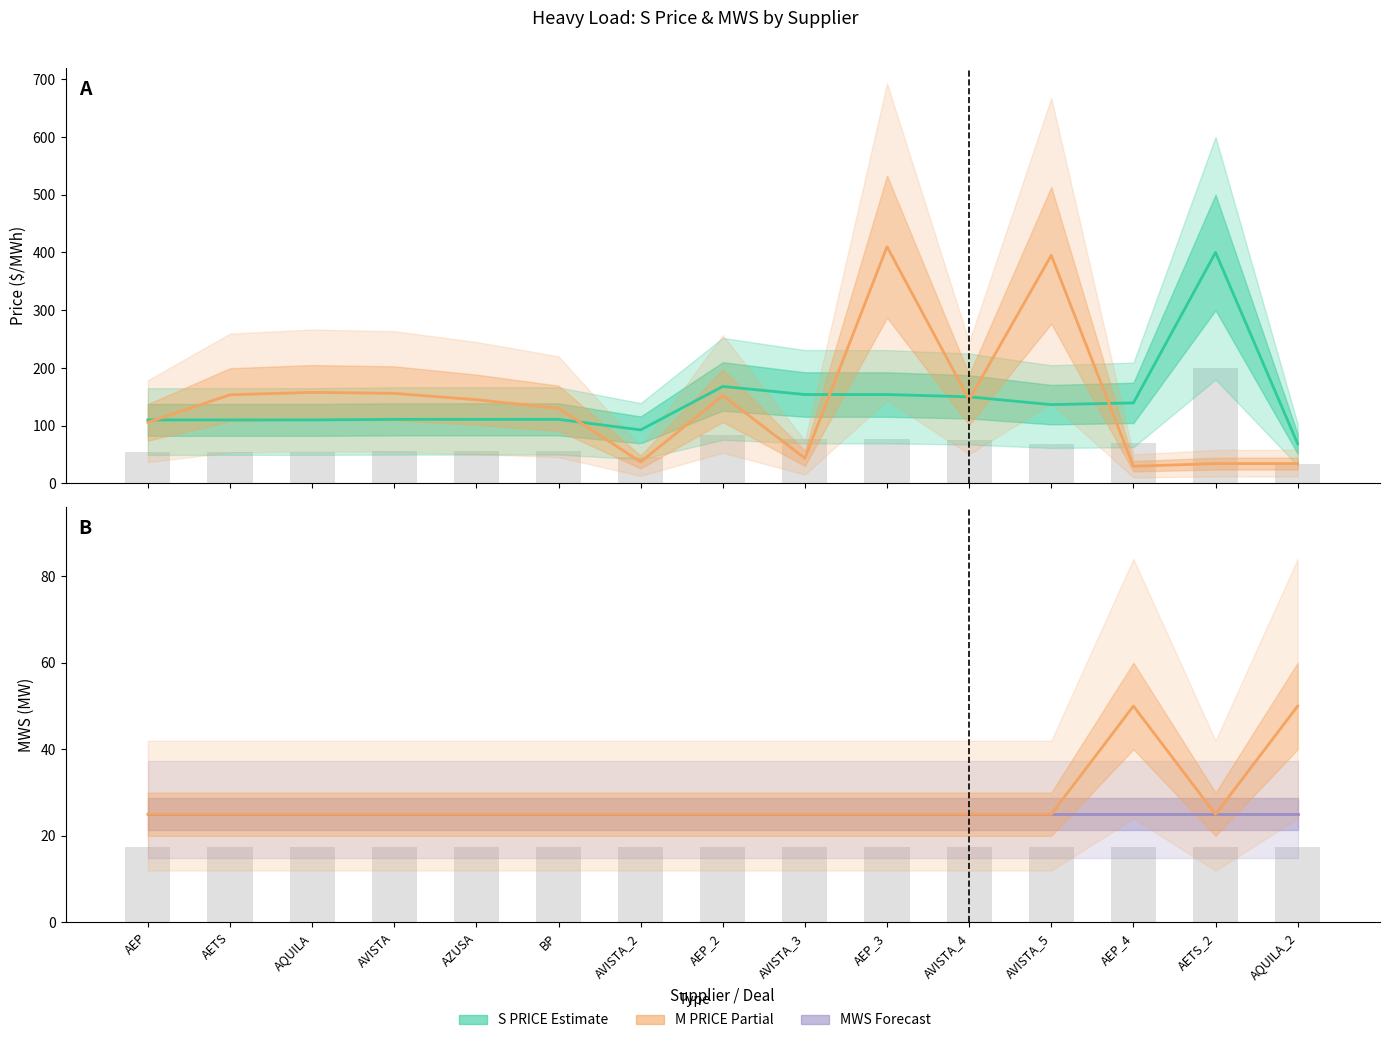

What is the minimum value for S PRICE?

68.8